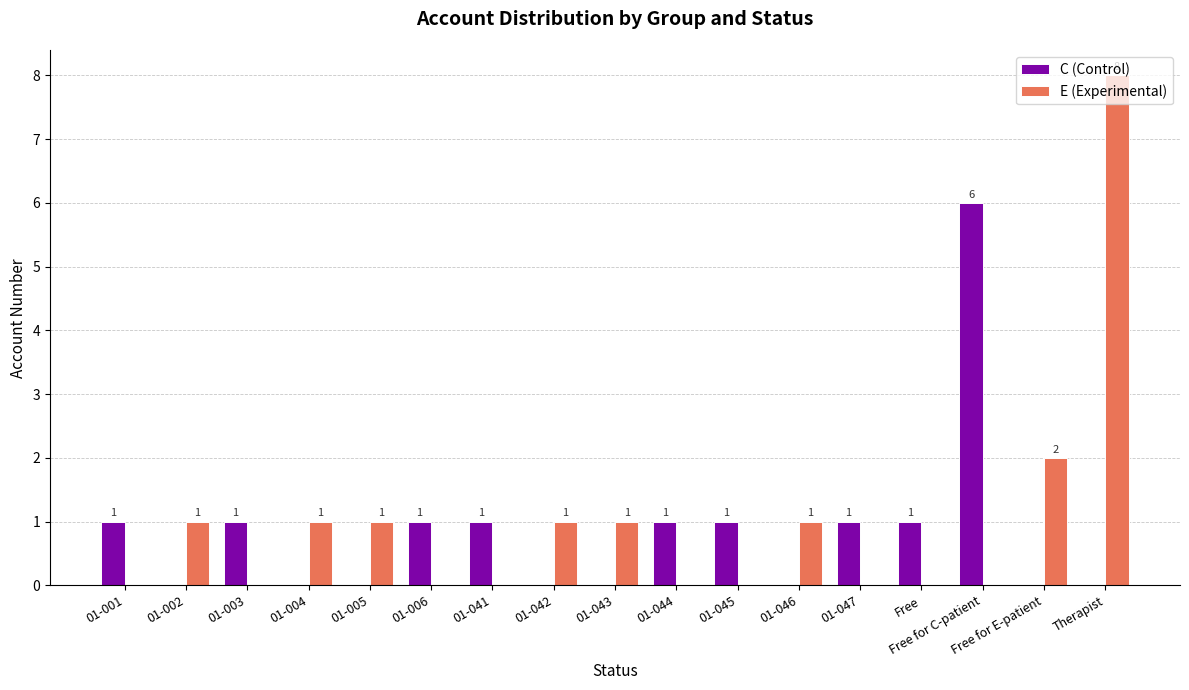

Reading left to right, extract all data points from this chart.

C (Control): 01-001=1	01-002=0	01-003=1	01-004=0	01-005=0	01-006=1	01-041=1	01-042=0	01-043=0	01-044=1	01-045=1	01-046=0	01-047=1	Free=1	Free for C-patient=6	Free for E-patient=0	Therapist=0
E (Experimental): 01-001=0	01-002=1	01-003=0	01-004=1	01-005=1	01-006=0	01-041=0	01-042=1	01-043=1	01-044=0	01-045=0	01-046=1	01-047=0	Free=0	Free for C-patient=0	Free for E-patient=2	Therapist=8